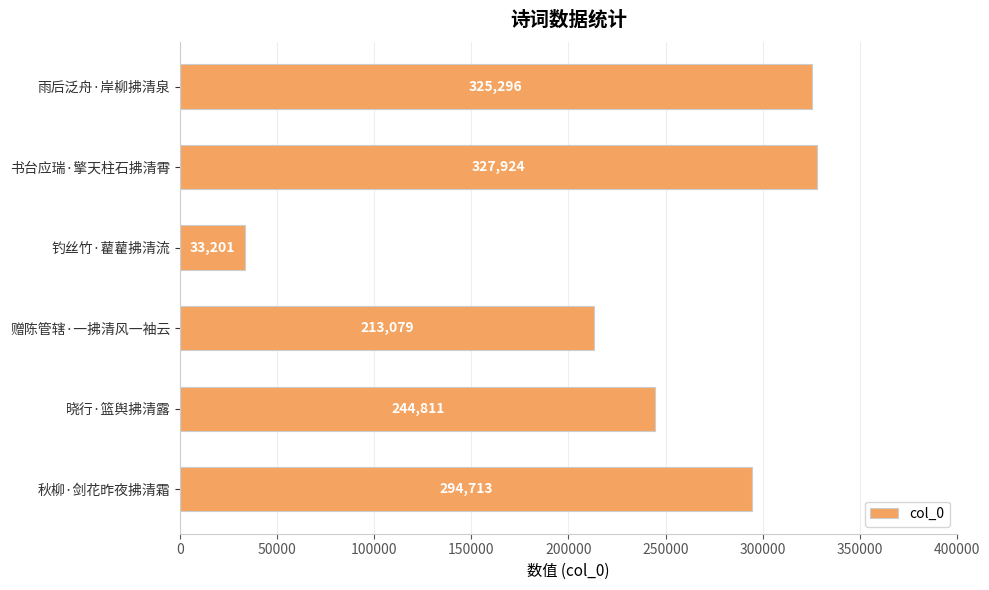

What is the approximate value at 雨后泛舟·岸柳拂清泉, to the nearest 50?

325300